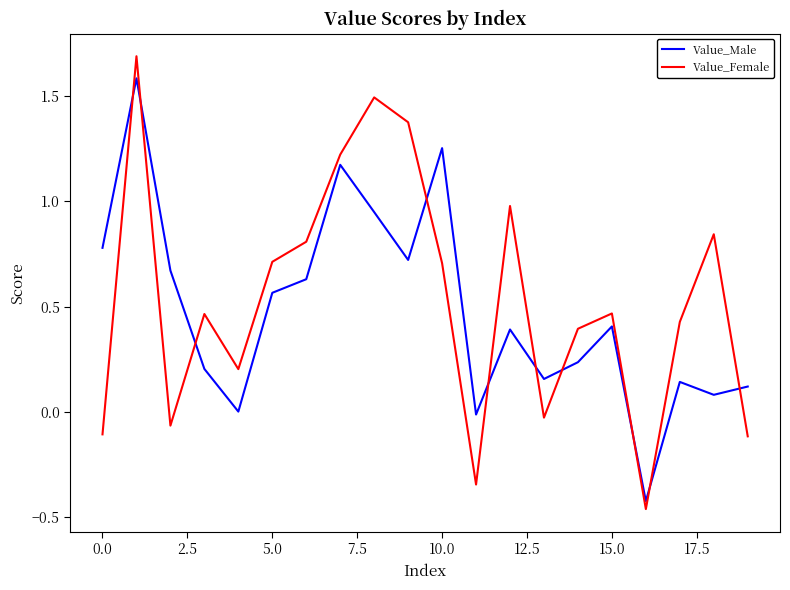

True or false: Value_Female and Value_Male cross at least once.

True